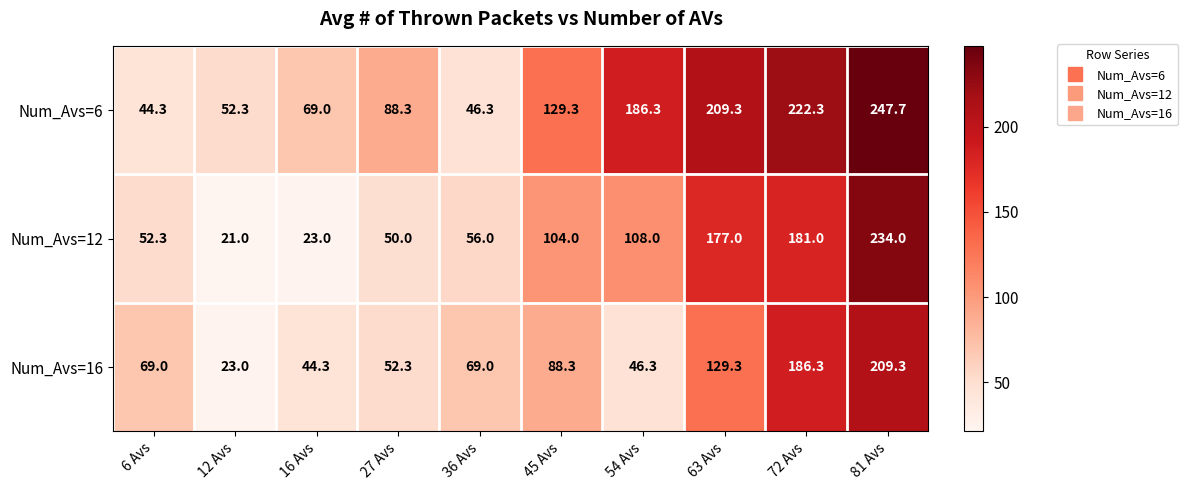

How many distinct data groups are displayed?

3